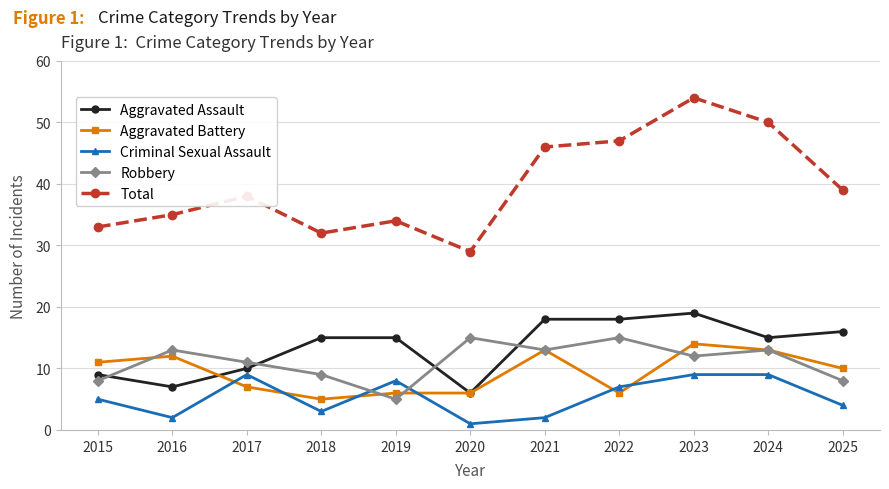

Rank the series by their maximum value, from highest to lowest.

Total, Aggravated Assault, Robbery, Aggravated Battery, Criminal Sexual Assault